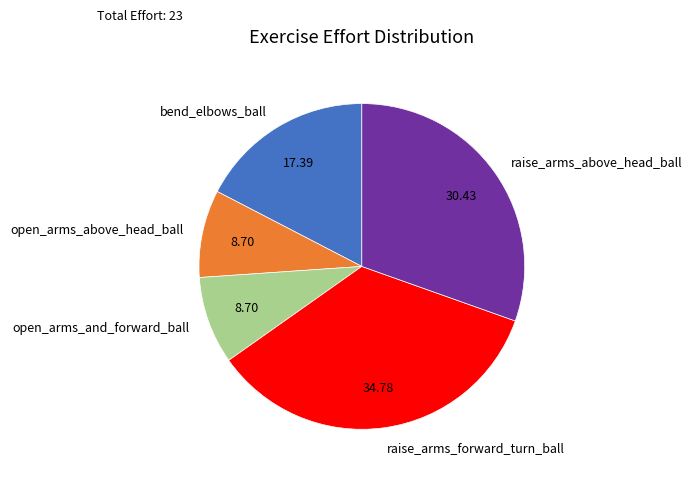

Which has a higher value, raise_arms_forward_turn_ball or open_arms_above_head_ball?

raise_arms_forward_turn_ball